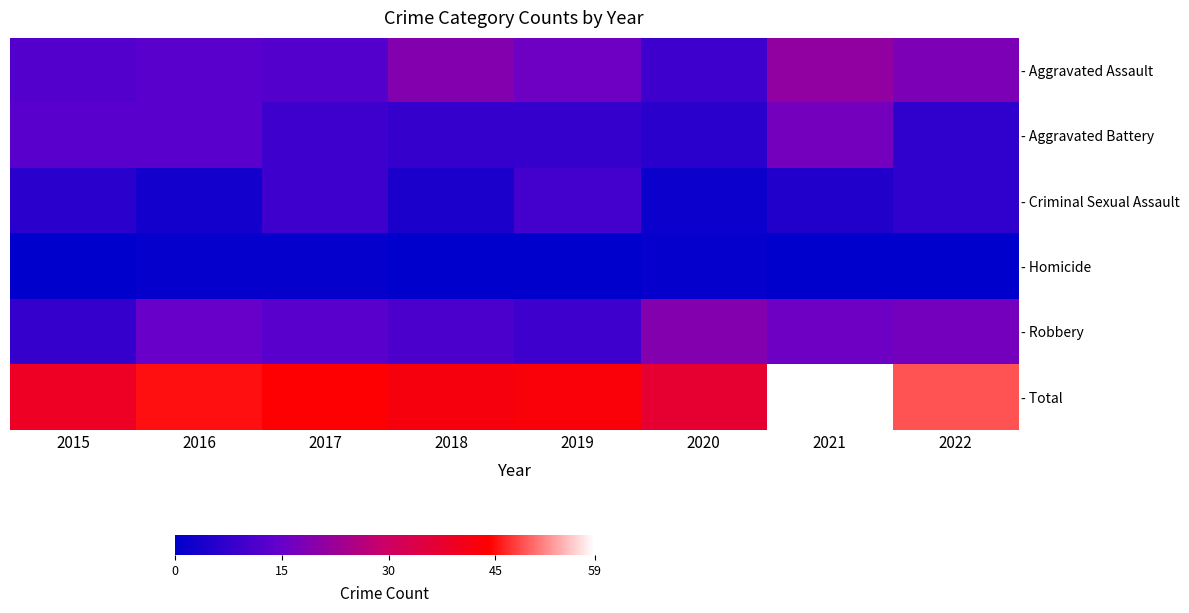

What is the total value across all series at 2019?

86